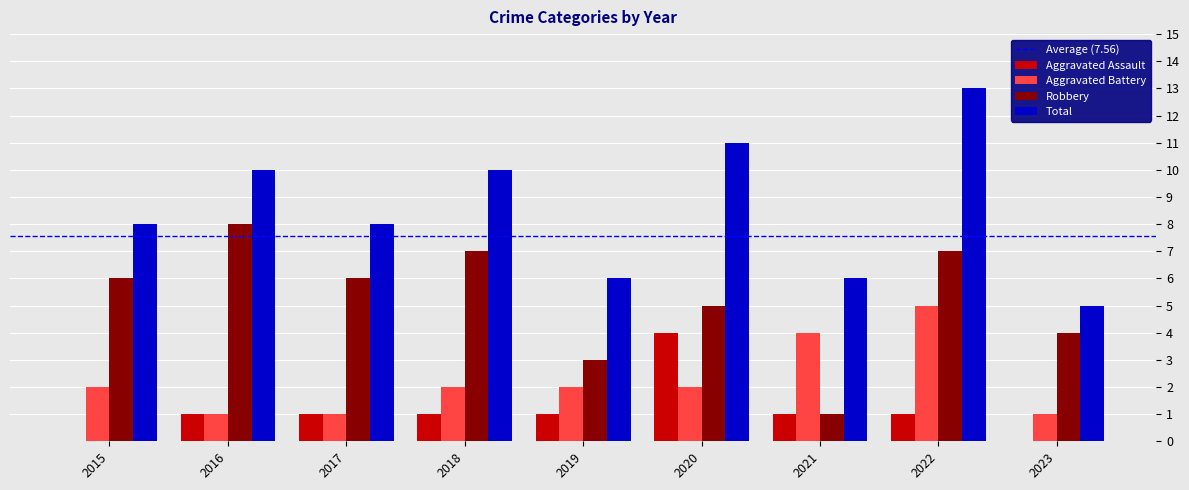

The value of Robbery at 2021 is 1. True or false?

True